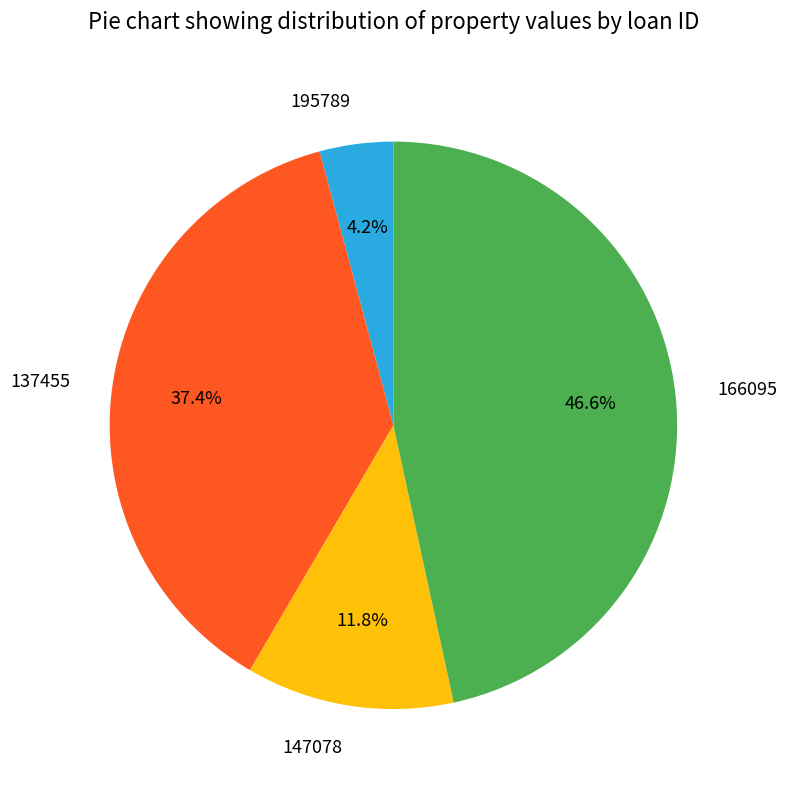

Is the sum of 137455 and 166095 greater than half?

Yes